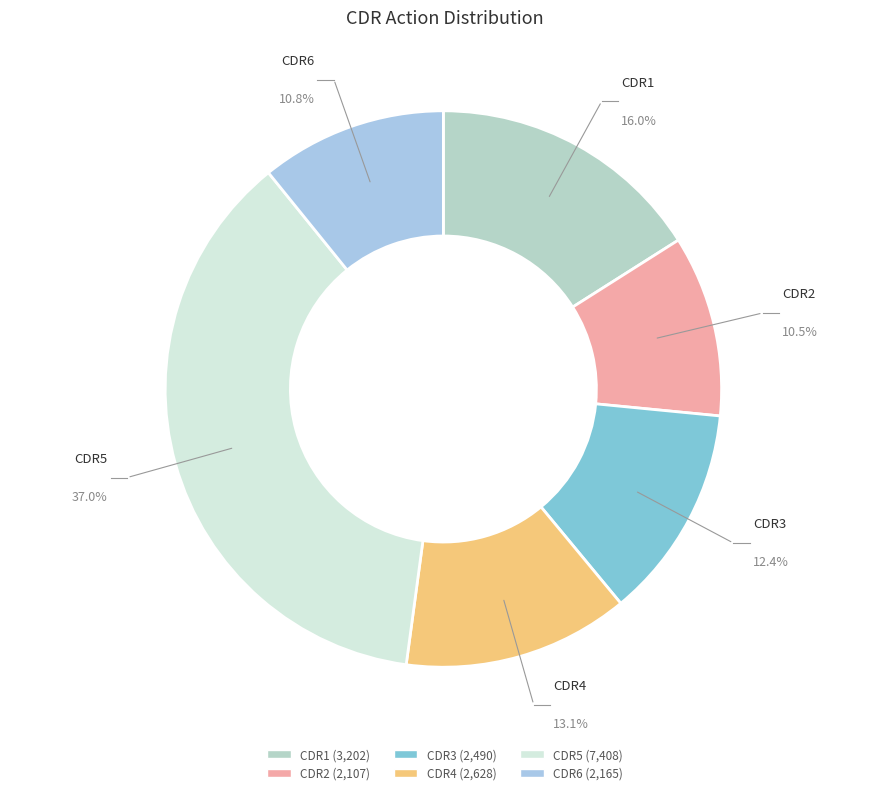

Does any single category account for the majority?

No